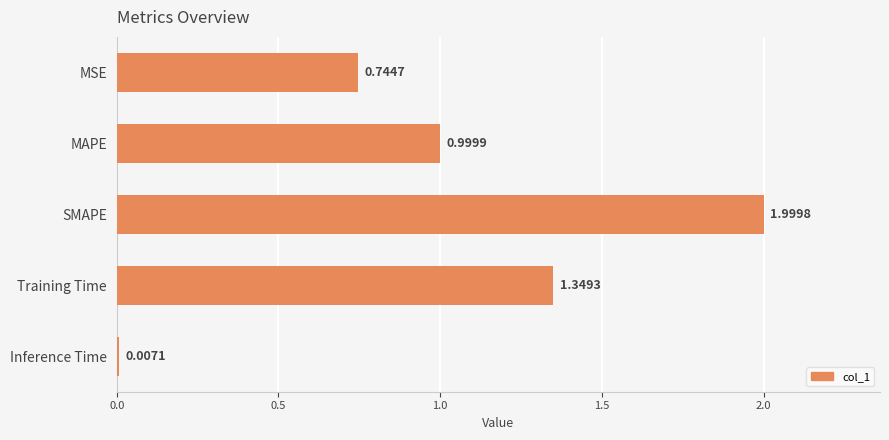

What is the greatest value displayed?

2.0